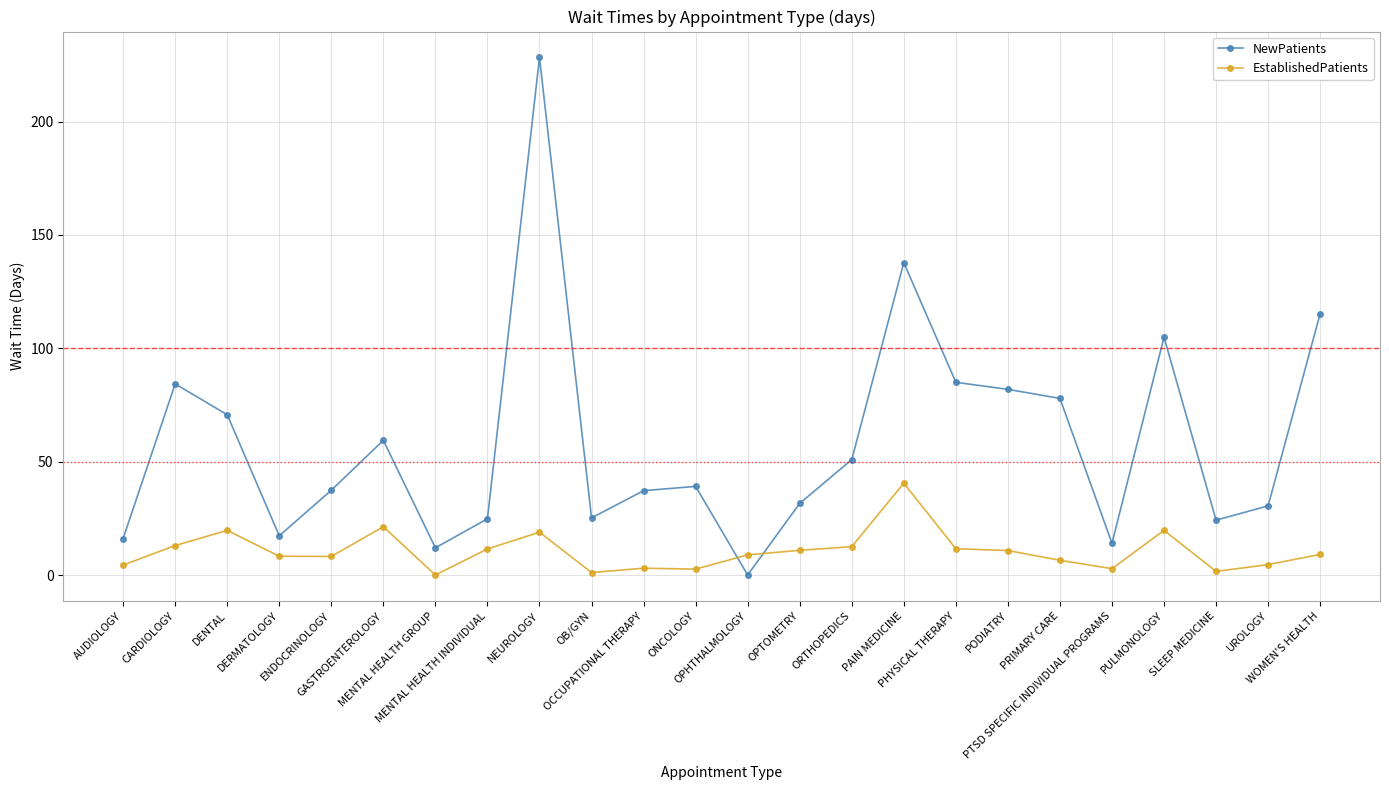

What is the difference between the second highest and minimum values in the EstablishedPatients series?

21.3